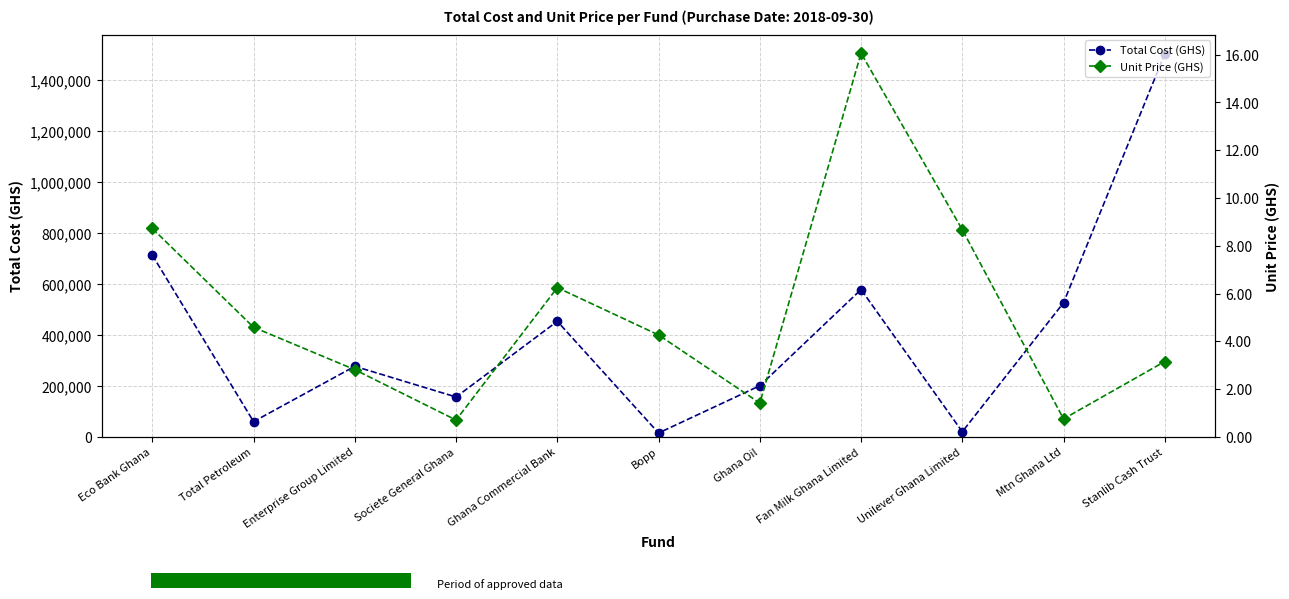

Where is Total Cost (GHS) nearest to the value 759463?

Eco Bank Ghana